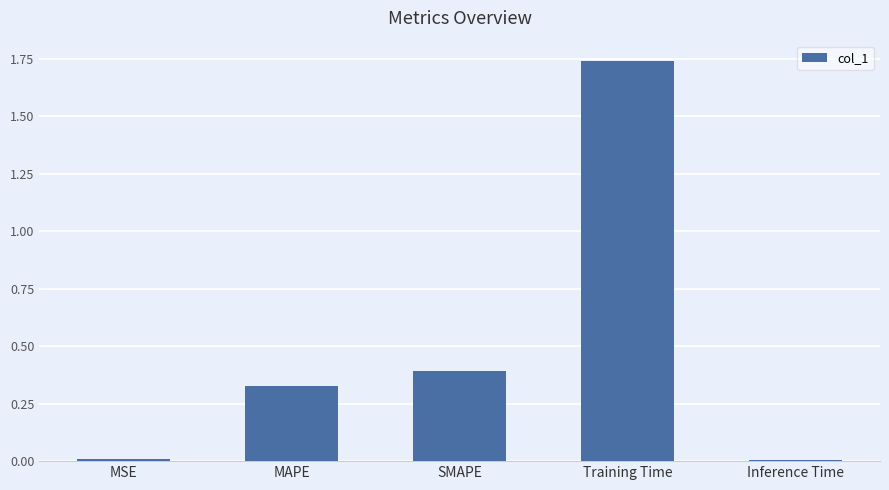

The value at SMAPE is 0.7. True or false?

False